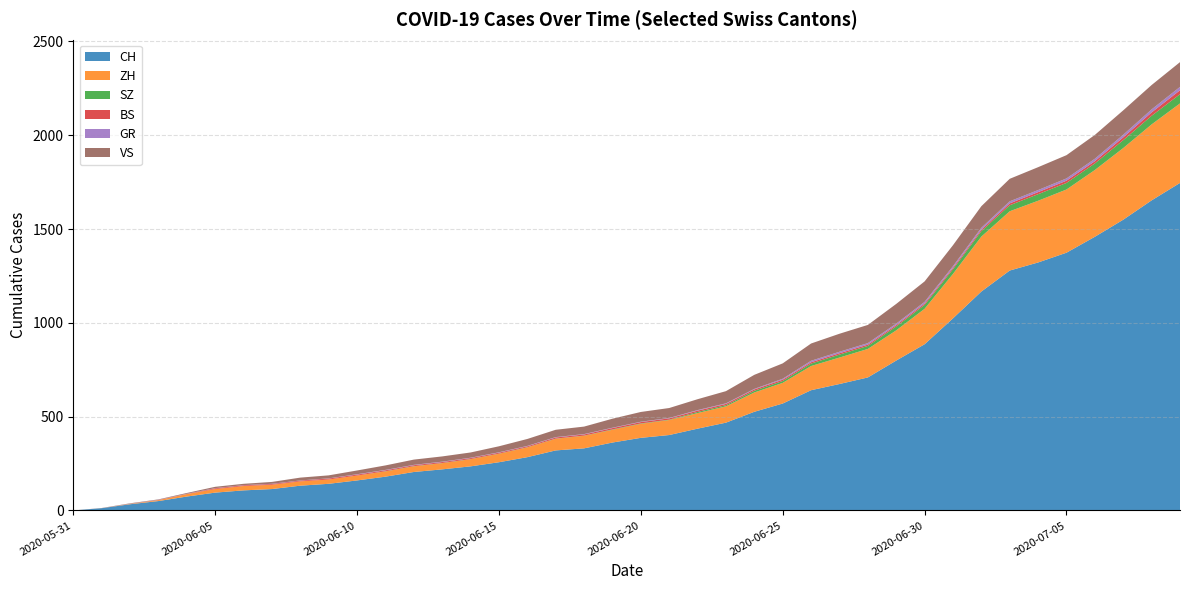

Reading right to left, what are all the values shown in this chart?

CH: 2020-07-09=1746	2020-07-08=1653	2020-07-07=1550	2020-07-06=1459	2020-07-05=1374	2020-07-04=1322	2020-07-03=1279	2020-07-02=1167	2020-07-01=1024	2020-06-30=886	2020-06-29=799	2020-06-28=709	2020-06-27=674	2020-06-26=641	2020-06-25=570	2020-06-24=526	2020-06-23=468	2020-06-22=436	2020-06-21=402	2020-06-20=387	2020-06-19=362	2020-06-18=331	2020-06-17=320	2020-06-16=284	2020-06-15=257	2020-06-14=235	2020-06-13=219	2020-06-12=205	2020-06-11=180	2020-06-10=160	2020-06-09=142	2020-06-08=132	2020-06-07=114	2020-06-06=107	2020-06-05=95	2020-06-04=74	2020-06-03=50	2020-06-02=33	2020-06-01=12	2020-05-31=0
ZH: 2020-07-09=424	2020-07-08=405	2020-07-07=382	2020-07-06=356	2020-07-05=337	2020-07-04=329	2020-07-03=316	2020-07-02=293	2020-07-01=237	2020-06-30=189	2020-06-29=161	2020-06-28=152	2020-06-27=141	2020-06-26=129	2020-06-25=110	2020-06-24=103	2020-06-23=87	2020-06-22=83	2020-06-21=80	2020-06-20=75	2020-06-19=68	2020-06-18=67	2020-06-17=62	2020-06-16=52	2020-06-15=45	2020-06-14=38	2020-06-13=33	2020-06-12=30	2020-06-11=28	2020-06-10=26	2020-06-09=23	2020-06-08=23	2020-06-07=23	2020-06-06=23	2020-06-05=19	2020-06-04=13	2020-06-03=5	2020-06-02=2	2020-06-01=0	2020-05-31=0
SZ: 2020-07-09=49	2020-07-08=46	2020-07-07=42	2020-07-06=35	2020-07-05=35	2020-07-04=35	2020-07-03=32	2020-07-02=29	2020-07-01=25	2020-06-30=21	2020-06-29=21	2020-06-28=16	2020-06-27=16	2020-06-26=13	2020-06-25=10	2020-06-24=9	2020-06-23=6	2020-06-22=6	2020-06-21=2	2020-06-20=2	2020-06-19=2	2020-06-18=1	2020-06-17=1	2020-06-16=1	2020-06-15=1	2020-06-14=1	2020-06-13=1	2020-06-12=1	2020-06-11=1	2020-06-10=0	2020-06-09=0	2020-06-08=0	2020-06-07=0	2020-06-06=0	2020-06-05=0	2020-06-04=0	2020-06-03=0	2020-06-02=0	2020-06-01=0	2020-05-31=0
BS: 2020-07-09=21	2020-07-08=18	2020-07-07=15	2020-07-06=12	2020-07-05=12	2020-07-04=11	2020-07-03=10	2020-07-02=8	2020-07-01=7	2020-06-30=7	2020-06-29=7	2020-06-28=7	2020-06-27=7	2020-06-26=7	2020-06-25=7	2020-06-24=7	2020-06-23=7	2020-06-22=7	2020-06-21=7	2020-06-20=7	2020-06-19=7	2020-06-18=6	2020-06-17=6	2020-06-16=5	2020-06-15=5	2020-06-14=5	2020-06-13=5	2020-06-12=5	2020-06-11=5	2020-06-10=5	2020-06-09=5	2020-06-08=4	2020-06-07=4	2020-06-06=4	2020-06-05=4	2020-06-04=1	2020-06-03=1	2020-06-02=0	2020-06-01=0	2020-05-31=0
GR: 2020-07-09=18	2020-07-08=16	2020-07-07=14	2020-07-06=13	2020-07-05=12	2020-07-04=11	2020-07-03=11	2020-07-02=10	2020-07-01=9	2020-06-30=9	2020-06-29=8	2020-06-28=8	2020-06-27=8	2020-06-26=8	2020-06-25=5	2020-06-24=3	2020-06-23=3	2020-06-22=3	2020-06-21=2	2020-06-20=2	2020-06-19=2	2020-06-18=2	2020-06-17=2	2020-06-16=2	2020-06-15=2	2020-06-14=2	2020-06-13=2	2020-06-12=2	2020-06-11=2	2020-06-10=2	2020-06-09=1	2020-06-08=1	2020-06-07=1	2020-06-06=1	2020-06-05=1	2020-06-04=1	2020-06-03=1	2020-06-02=1	2020-06-01=0	2020-05-31=0
VS: 2020-07-09=132	2020-07-08=130	2020-07-07=130	2020-07-06=127	2020-07-05=124	2020-07-04=122	2020-07-03=120	2020-07-02=115	2020-07-01=112	2020-06-30=109	2020-06-29=105	2020-06-28=97	2020-06-27=96	2020-06-26=92	2020-06-25=82	2020-06-24=75	2020-06-23=65	2020-06-22=58	2020-06-21=53	2020-06-20=52	2020-06-19=48	2020-06-18=40	2020-06-17=39	2020-06-16=37	2020-06-15=32	2020-06-14=28	2020-06-13=28	2020-06-12=28	2020-06-11=24	2020-06-10=20	2020-06-09=16	2020-06-08=15	2020-06-07=10	2020-06-06=7	2020-06-05=7	2020-06-04=4	2020-06-03=2	2020-06-02=2	2020-06-01=1	2020-05-31=0